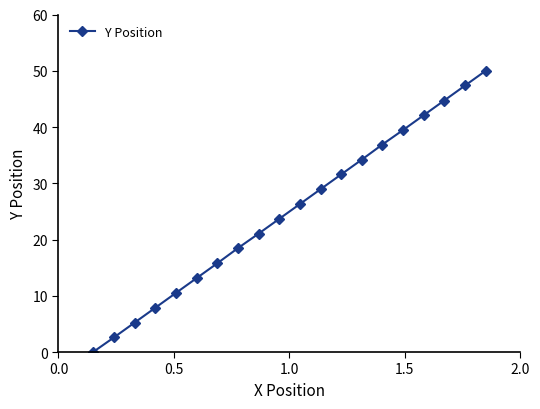

How many series are shown in this chart?

1